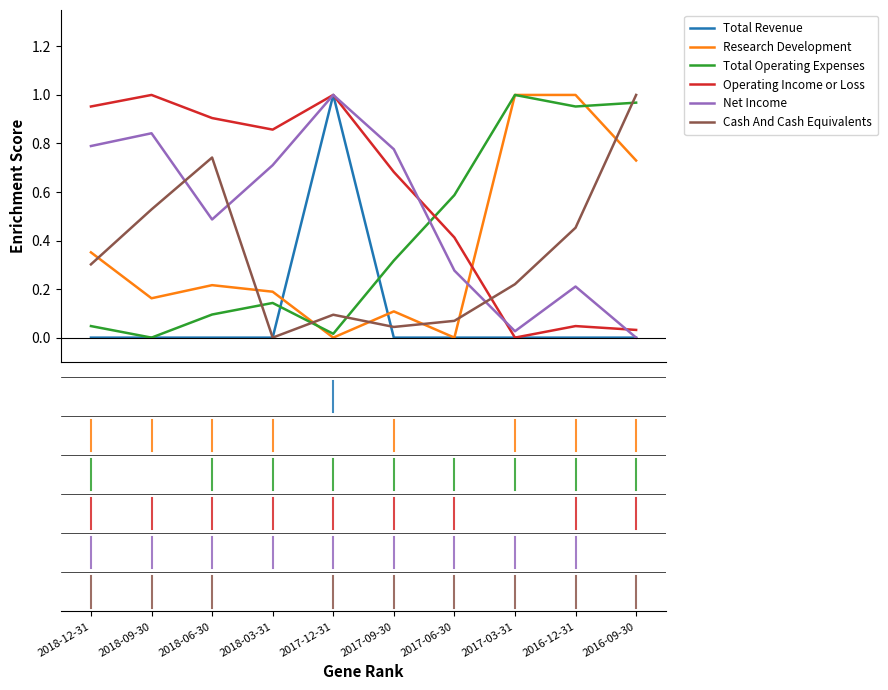

Reading left to right, what are all the values shown in this chart?

Total Revenue: 2018-12-31=0.0	2018-09-30=0.0	2018-06-30=0.0	2018-03-31=0.0	2017-12-31=1.0	2017-09-30=0.0	2017-06-30=0.0	2017-03-31=0.0	2016-12-31=0.0	2016-09-30=0.0
Research Development: 2018-12-31=0.4	2018-09-30=0.2	2018-06-30=0.2	2018-03-31=0.2	2017-12-31=0.0	2017-09-30=0.1	2017-06-30=0.0	2017-03-31=1.0	2016-12-31=1.0	2016-09-30=0.7
Total Operating Expenses: 2018-12-31=0.0	2018-09-30=0.0	2018-06-30=0.1	2018-03-31=0.1	2017-12-31=0.0	2017-09-30=0.3	2017-06-30=0.6	2017-03-31=1.0	2016-12-31=1.0	2016-09-30=1.0
Operating Income or Loss: 2018-12-31=1.0	2018-09-30=1.0	2018-06-30=0.9	2018-03-31=0.9	2017-12-31=1.0	2017-09-30=0.7	2017-06-30=0.4	2017-03-31=0.0	2016-12-31=0.0	2016-09-30=0.0
Net Income: 2018-12-31=0.8	2018-09-30=0.8	2018-06-30=0.5	2018-03-31=0.7	2017-12-31=1.0	2017-09-30=0.8	2017-06-30=0.3	2017-03-31=0.0	2016-12-31=0.2	2016-09-30=0.0
Cash And Cash Equivalents: 2018-12-31=0.3	2018-09-30=0.5	2018-06-30=0.7	2018-03-31=0.0	2017-12-31=0.1	2017-09-30=0.0	2017-06-30=0.1	2017-03-31=0.2	2016-12-31=0.5	2016-09-30=1.0